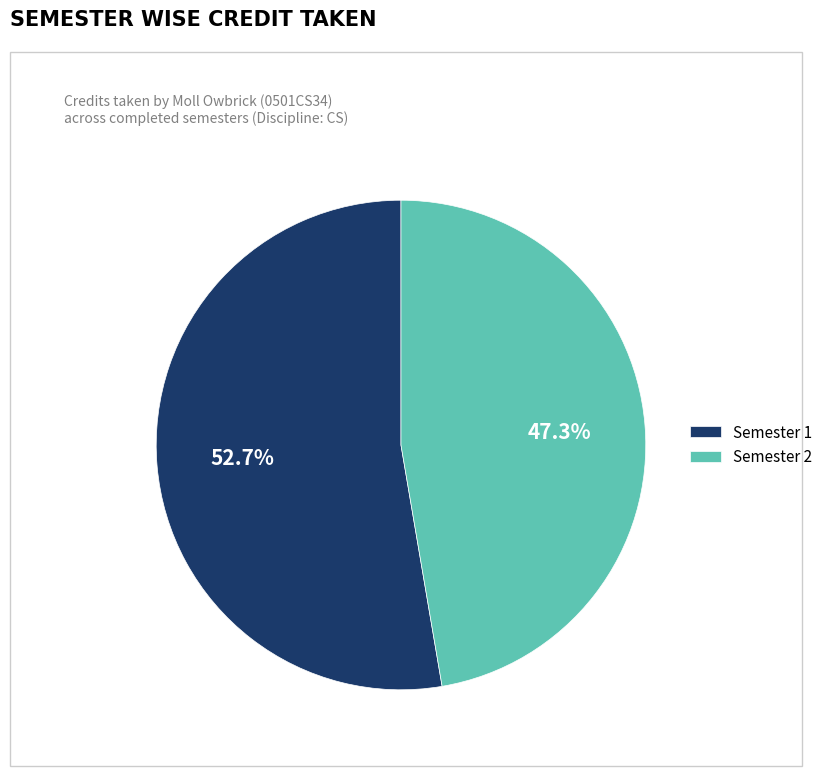

Which slice represents more than half of the pie?

Semester 1